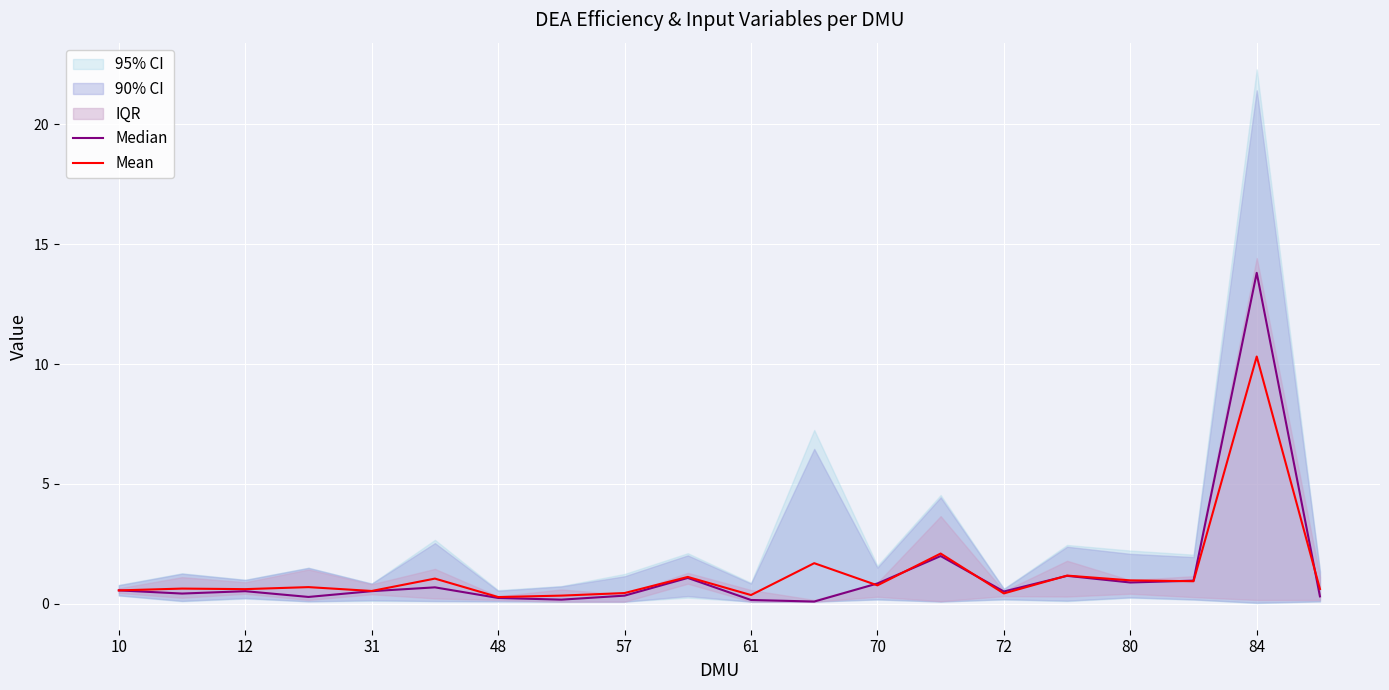

True or false: Mean has a value of 0.6 at 10.

True